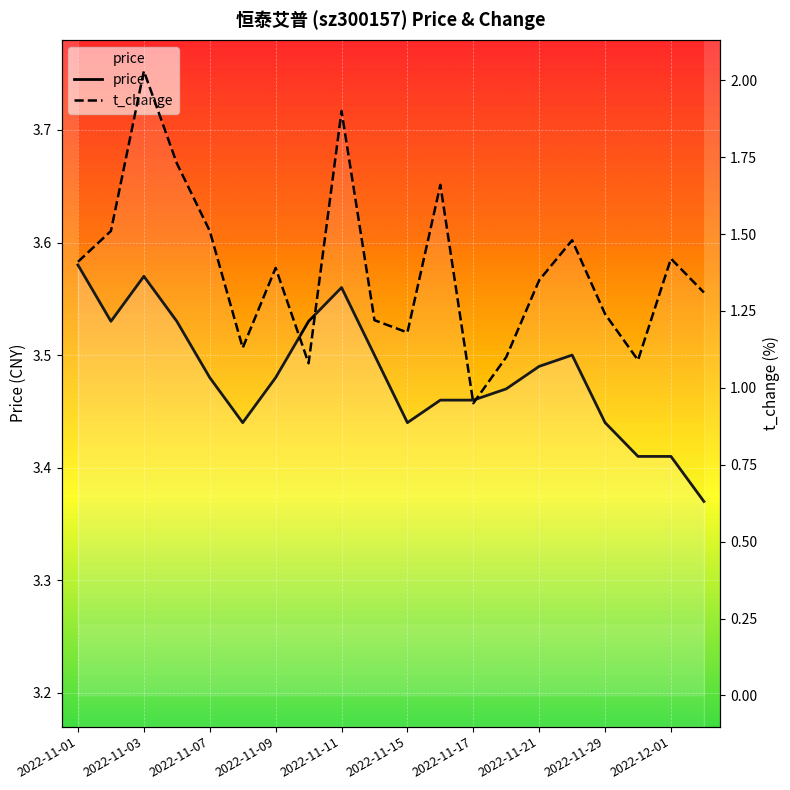

True or false: t_change and price cross at least once.

False